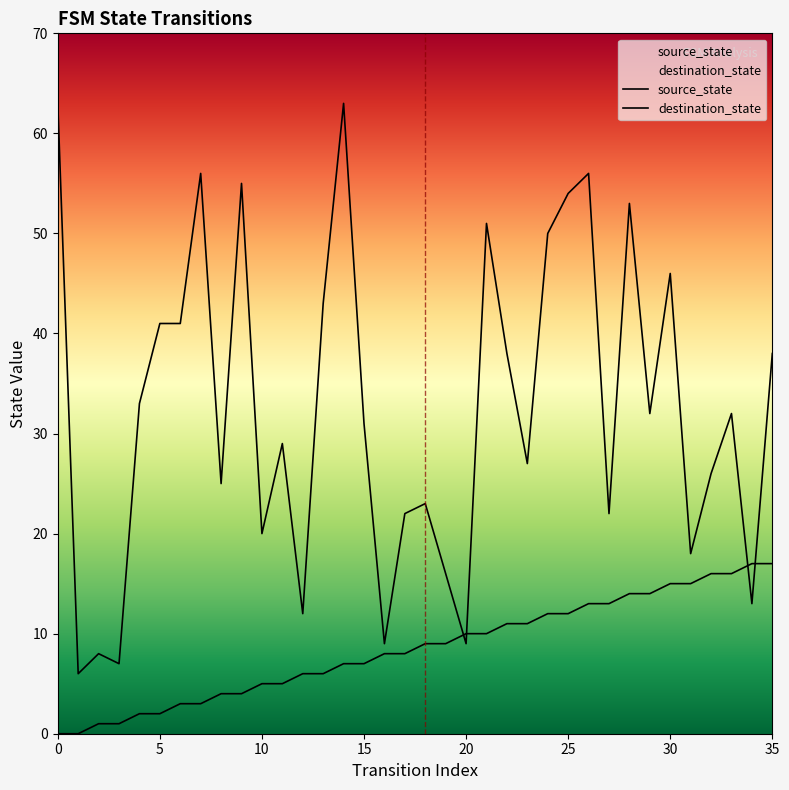

Rank the series at 17 from highest to lowest value.

destination_state, source_state